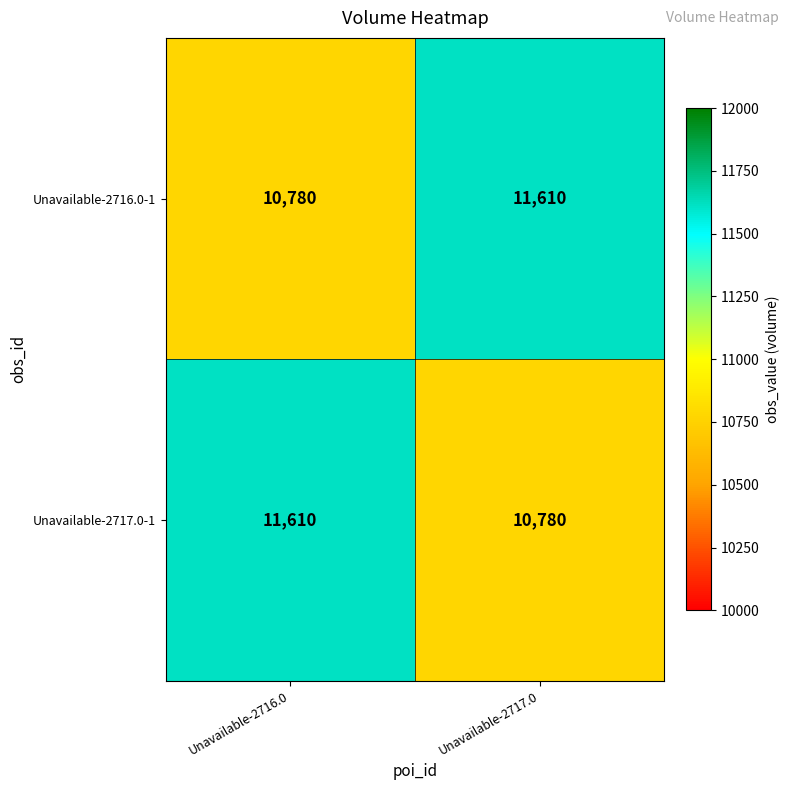

What is the highest value of the Unavailable-2717.0-1 series?

11610